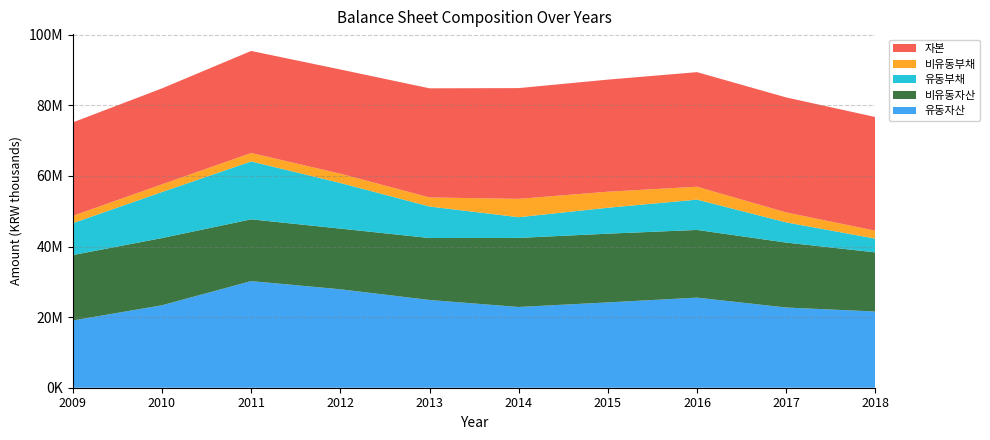

Reading left to right, what are all the values shown in this chart?

유동자산: 2009=19047984	2010=23365512	2011=30214528	2012=27892839	2013=24859927	2014=22876882	2015=24176565	2016=25529033	2017=22723485	2018=21595415
비유동자산: 2009=18540618	2010=19040866	2011=17496565	2012=17192952	2013=17556743	2014=19571014	2015=19473494	2016=19178551	2017=18400306	2018=16750658
유동부채: 2009=9042075	2010=13035224	2011=16403676	2012=12929088	2013=8931849	2014=5869064	2015=7350453	2016=8587106	2017=5726272	2018=3890493
비유동부채: 2009=2061769	2010=2184343	2011=2395583	2012=2633231	2013=2567487	2014=5200624	2015=4537447	2016=3657959	2017=2812576	2018=2248820
자본: 2009=26484757	2010=27186812	2011=28911833	2012=29523472	2013=30917334	2014=31378209	2015=31762158	2016=32462519	2017=32584942	2018=32206760